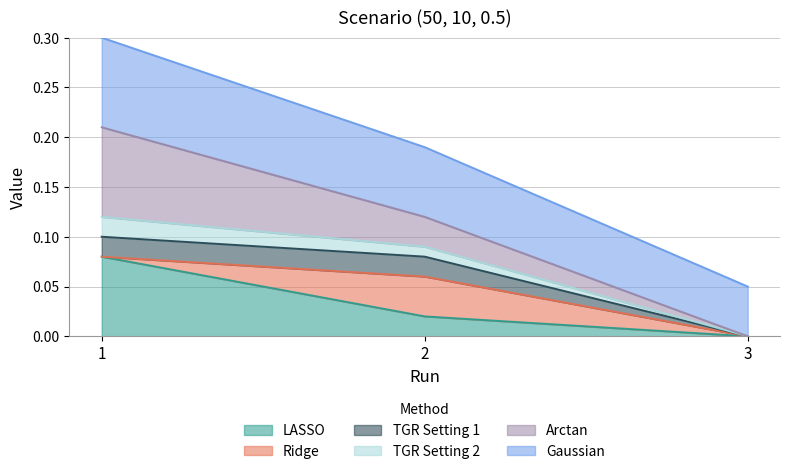

Does the chart display data point markers on the line(s)?

No